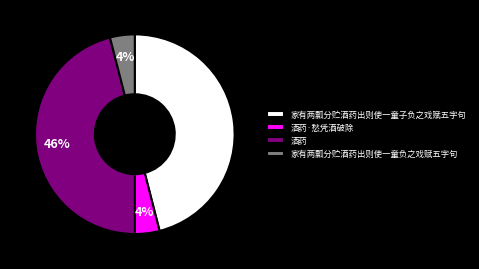

To the nearest percent, what portion does 家有两瓢分贮酒药出则使一童子负之戏赋五字句 represent?

46%